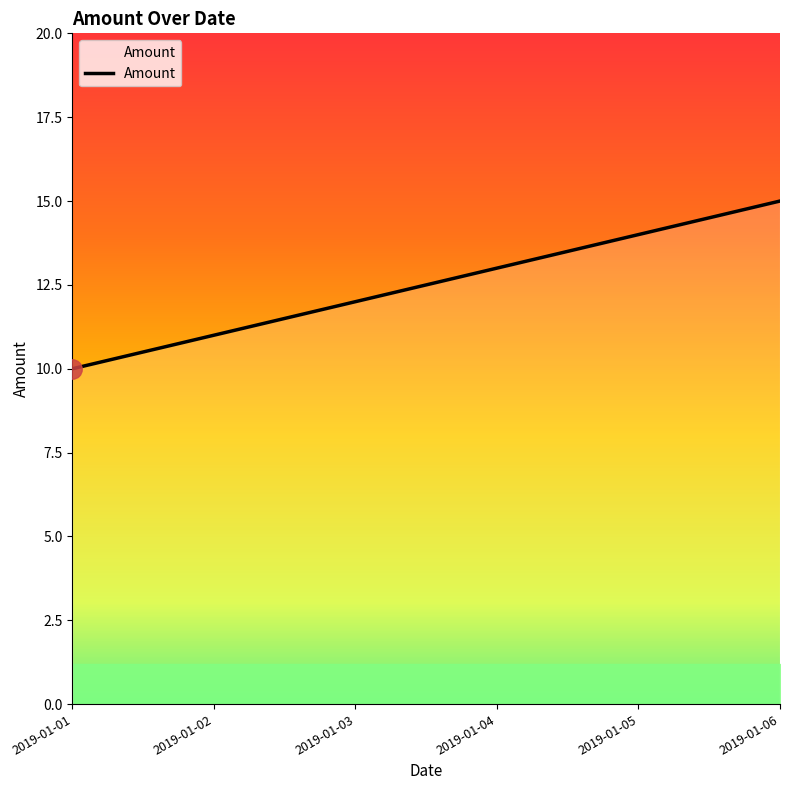

What is the difference between the maximum and minimum values?

5.0